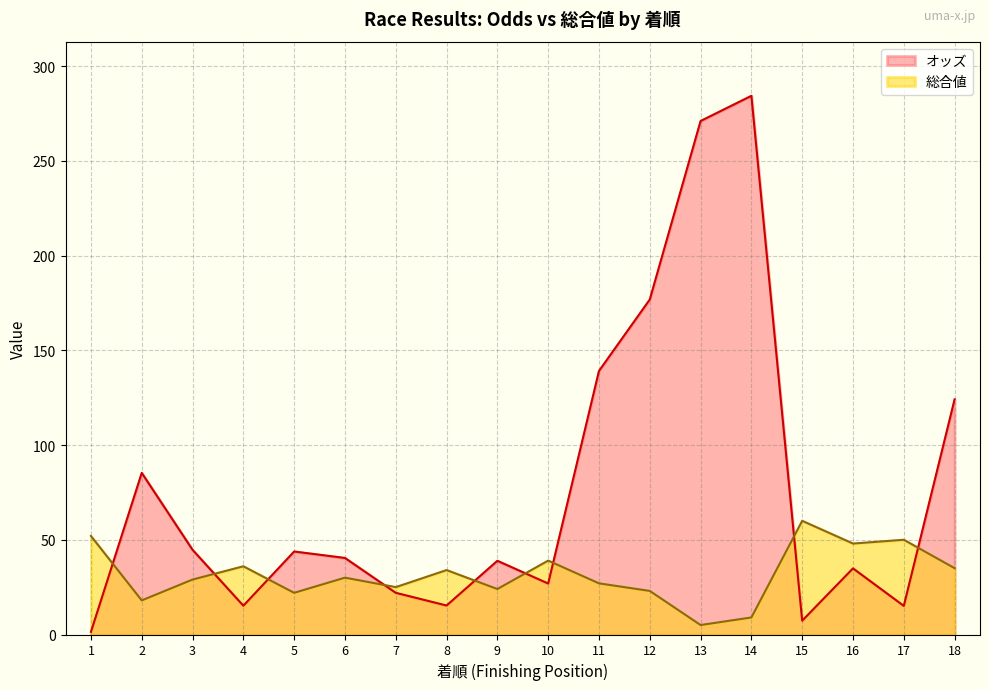

Does the chart display data point markers on the line(s)?

No